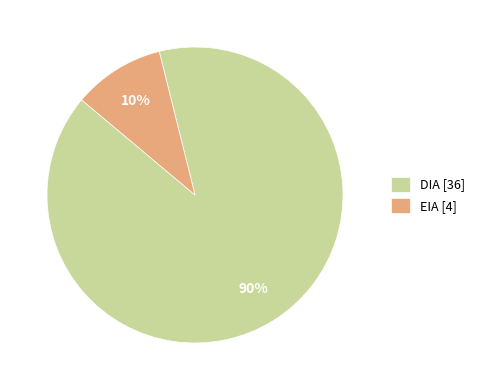

Which has a higher value, EIA or DIA?

DIA